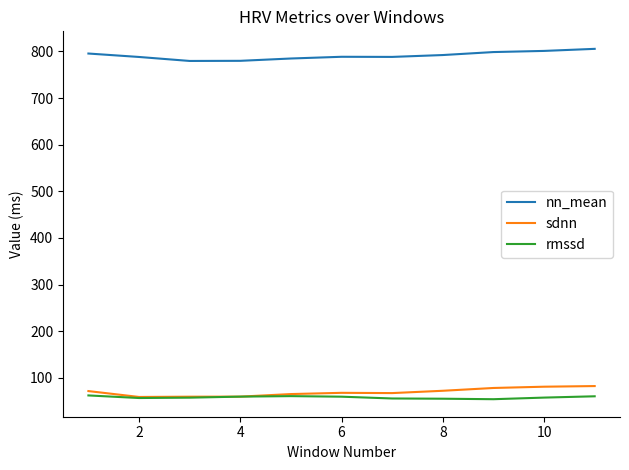

What is the highest value of the rmssd series?

62.4